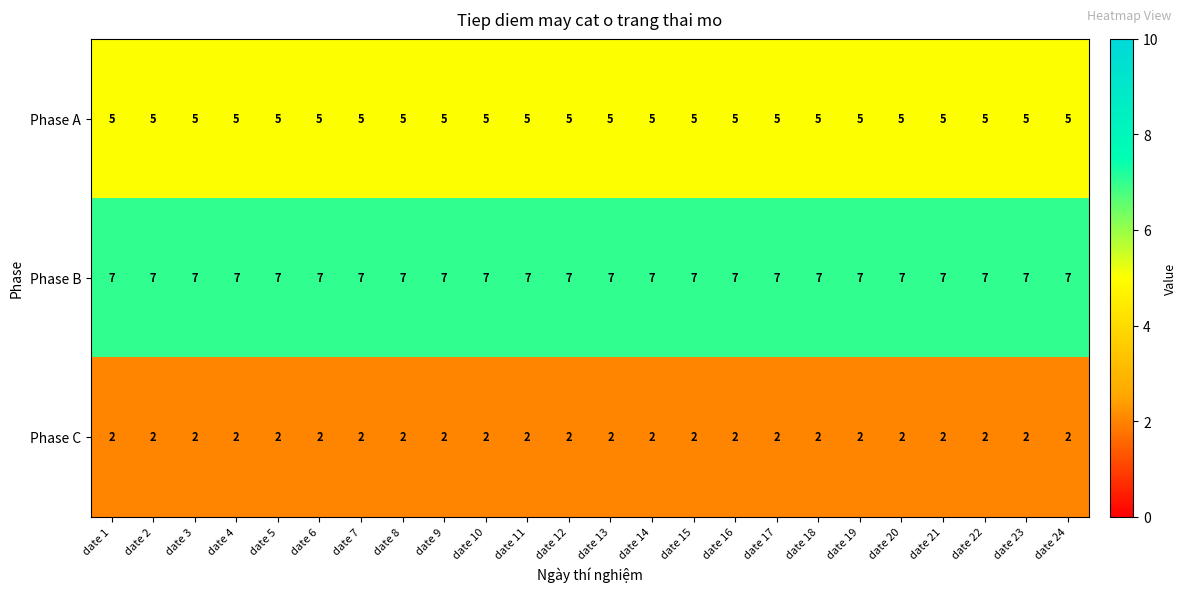

What is the approximate value of Phase A at date 24?

5